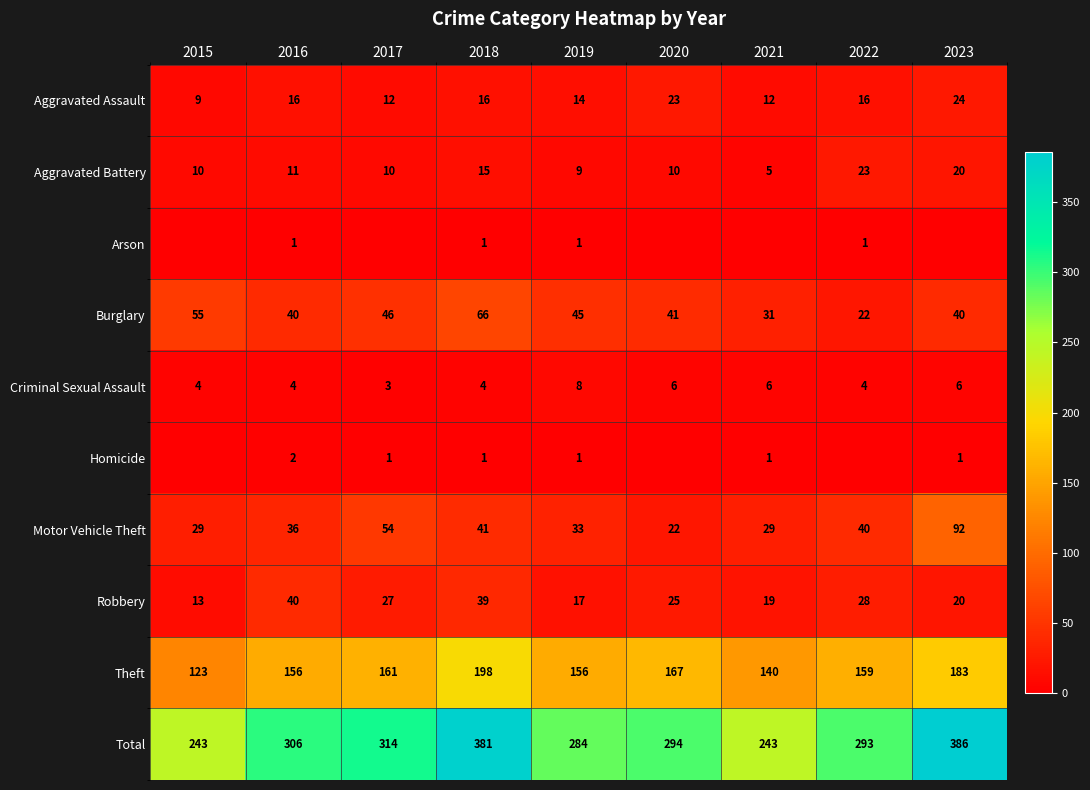

At how many categories does at least one series exceed 252?

7